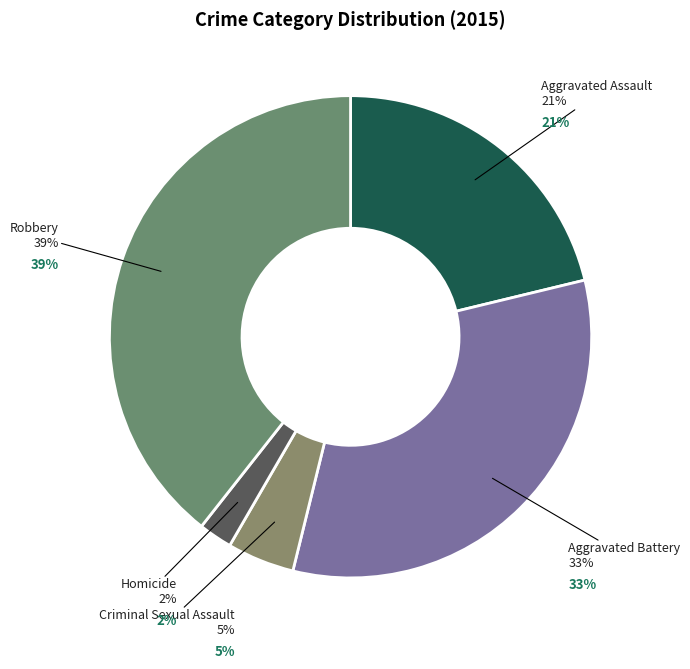

To the nearest percent, what portion does Homicide represent?

2%